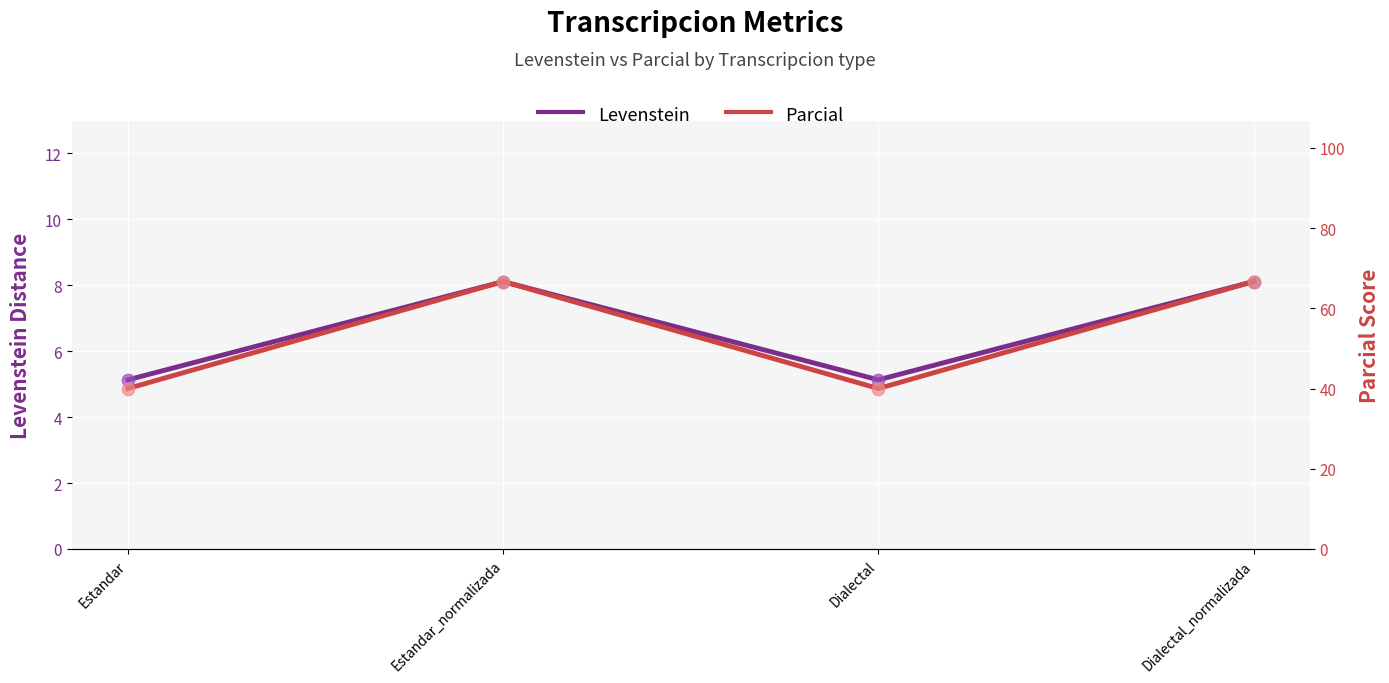

Which series has the widest spread of Y values?

Parcial